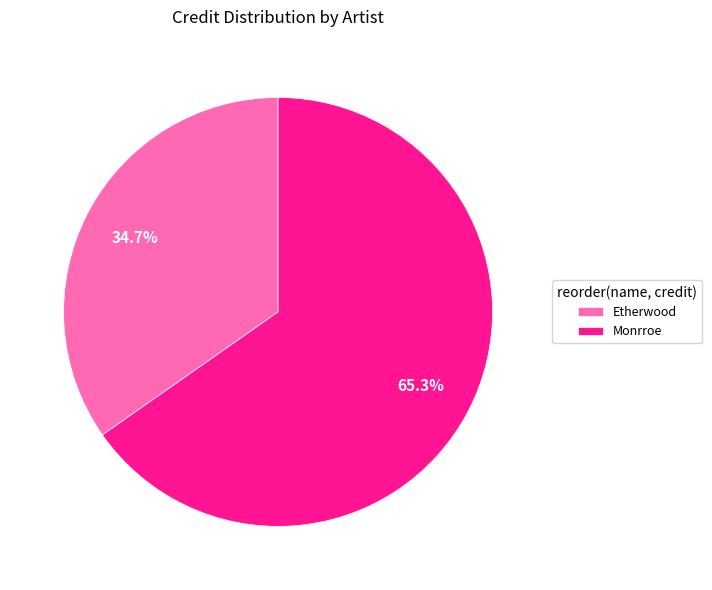

Which has a higher value, Etherwood or Monrroe?

Monrroe